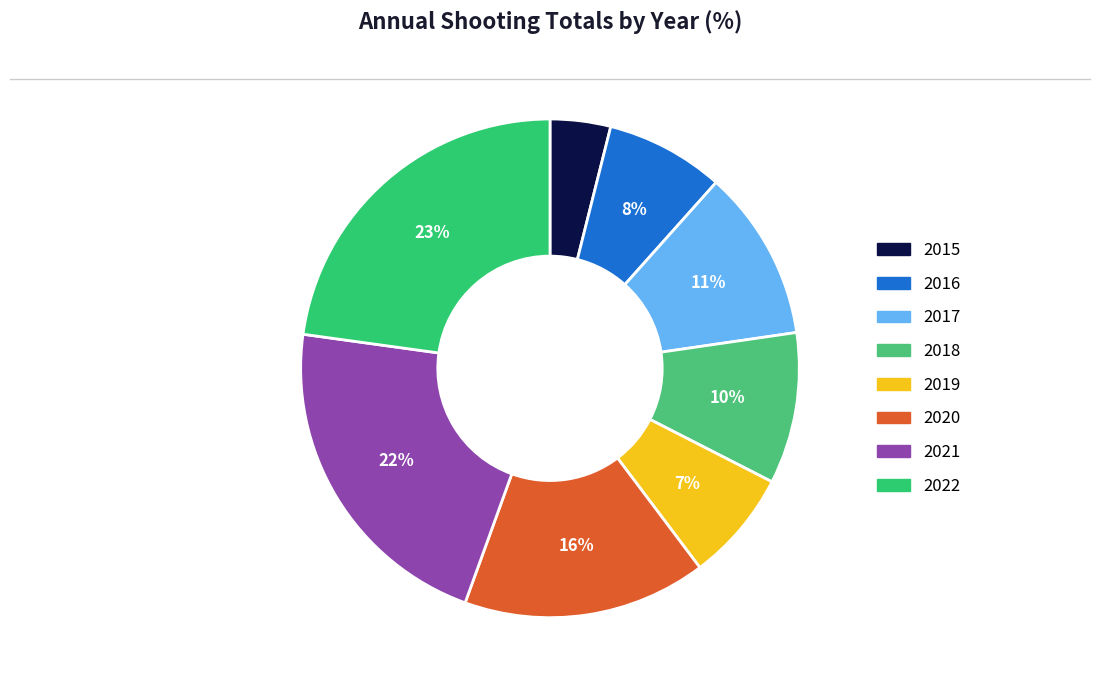

What is the largest slice in the pie chart?

2022